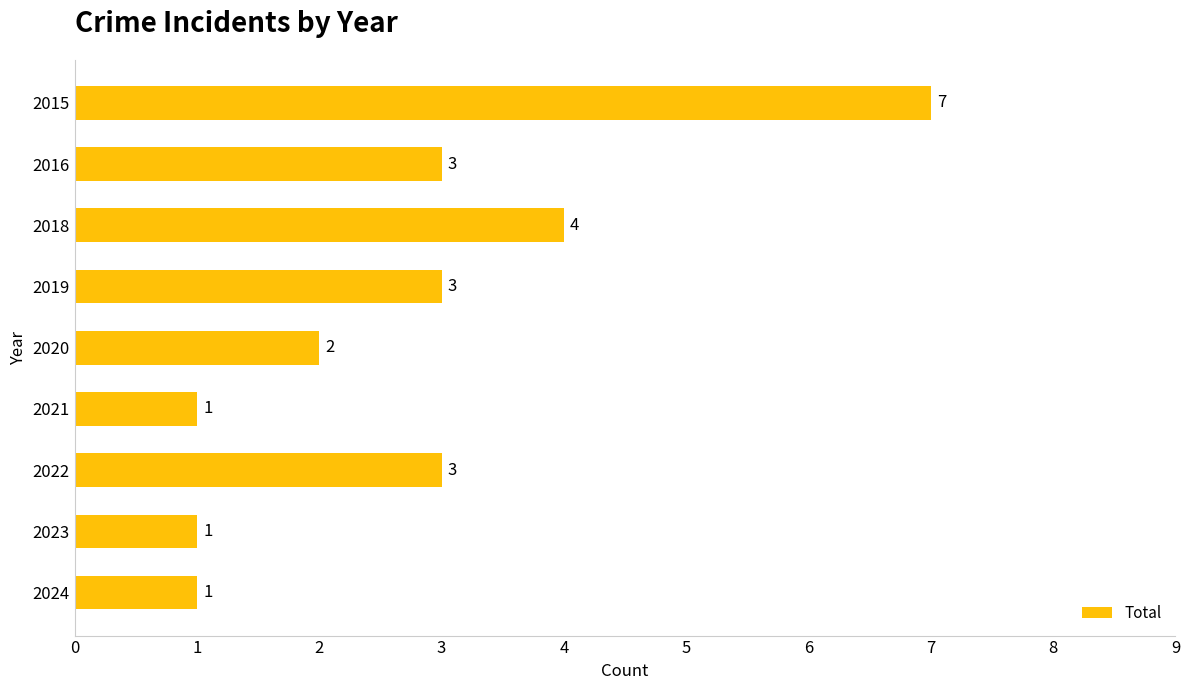

Is it true that the value at 2015 is 12?

False